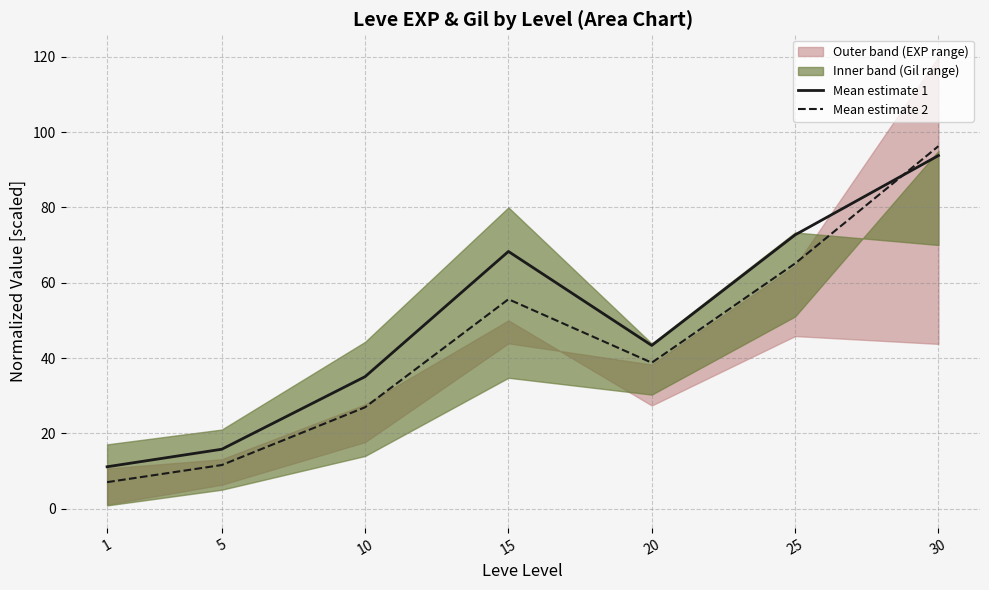

Between 10 and 30, which is larger?

30